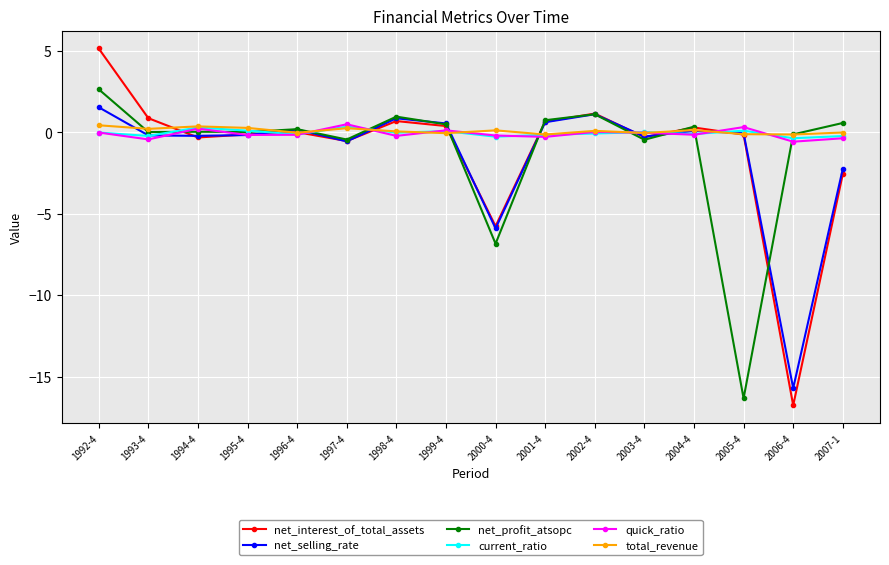

How many data points does each series have?

16